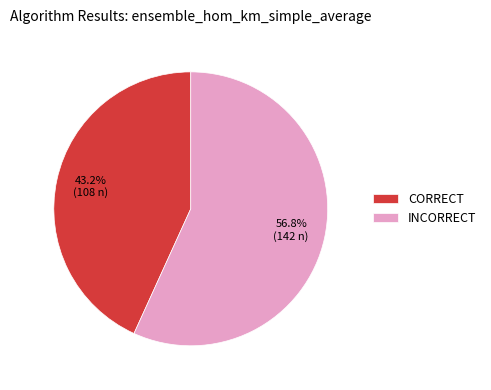

How much of the chart is everything except CORRECT?

56.8%